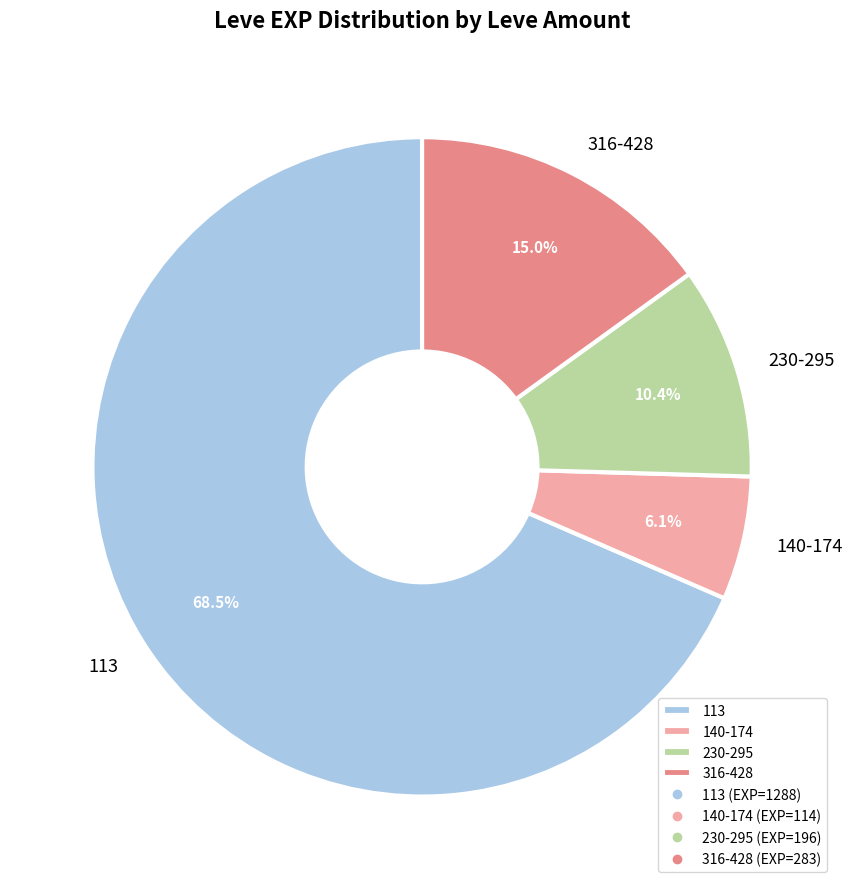

Rank the categories by value from lowest to highest.

140-174, 230-295, 316-428, 113